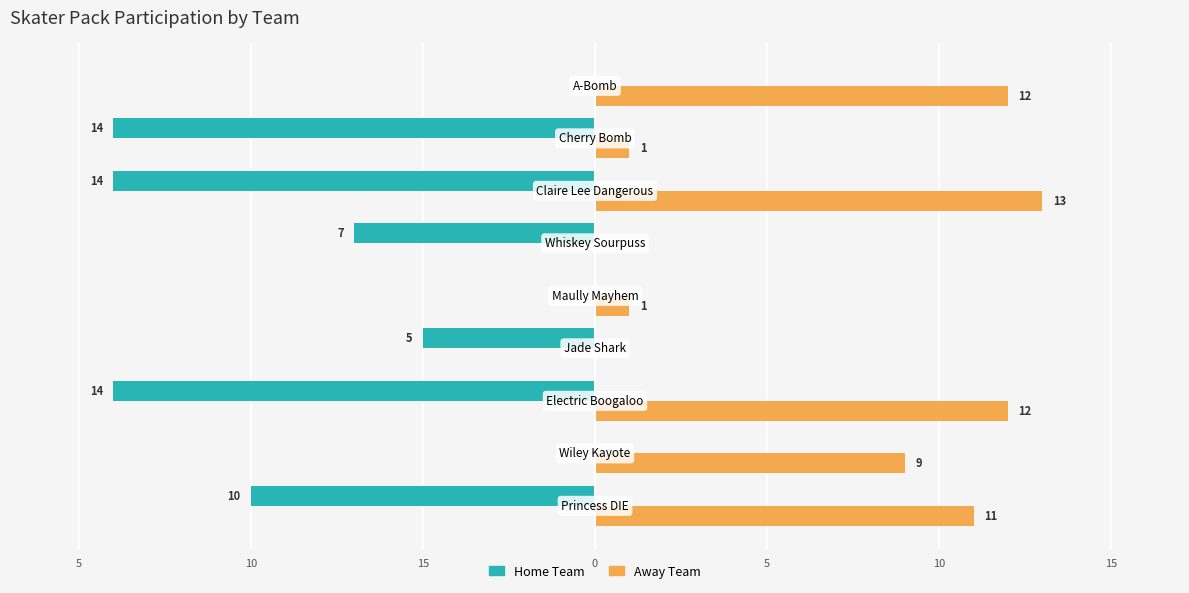

What is the label of the 5th bar from the right?

5